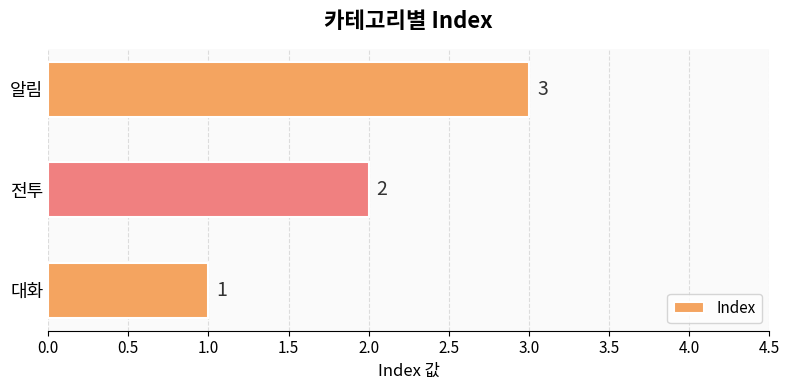

What is the sum of all values?

6